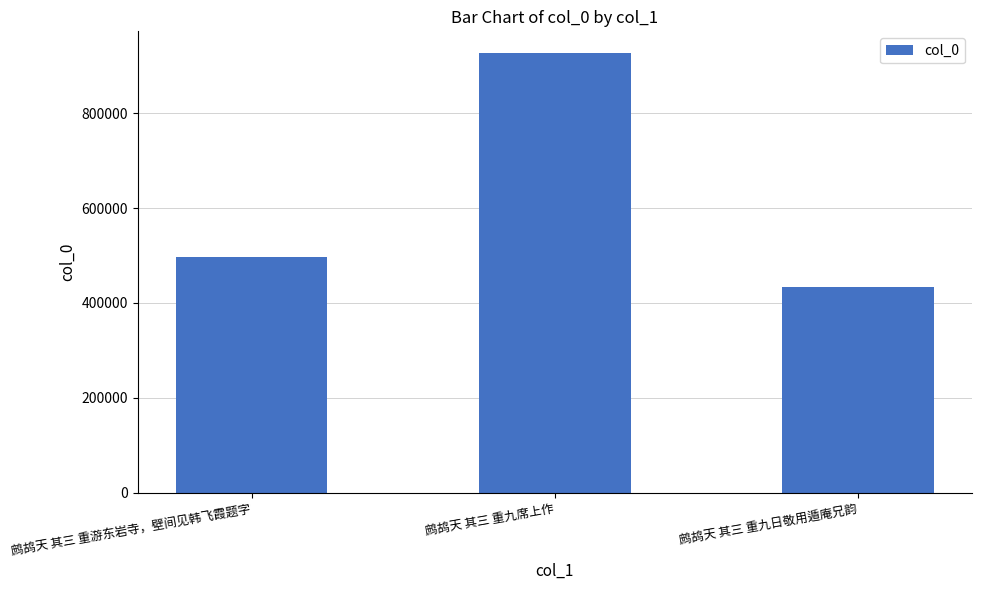

What is the label of the 1st bar from the right?

鹧鸪天 其三 重九日敬用遁庵兄韵